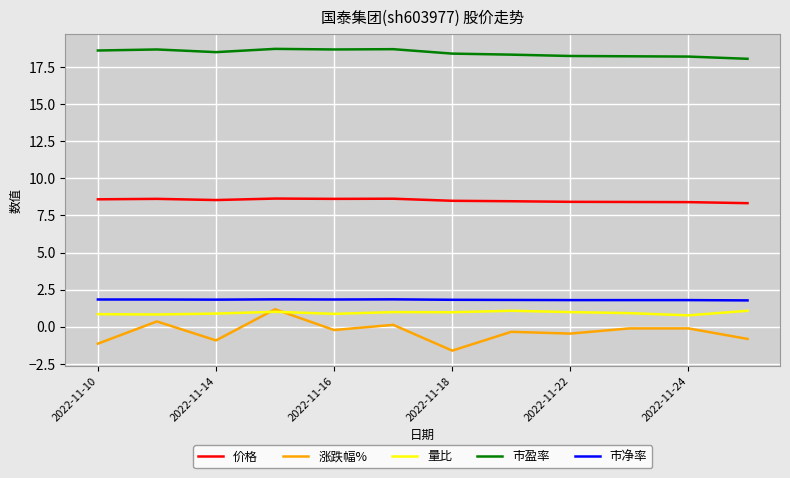

What is the difference between the maximum and minimum values in the 量比 series?

0.3